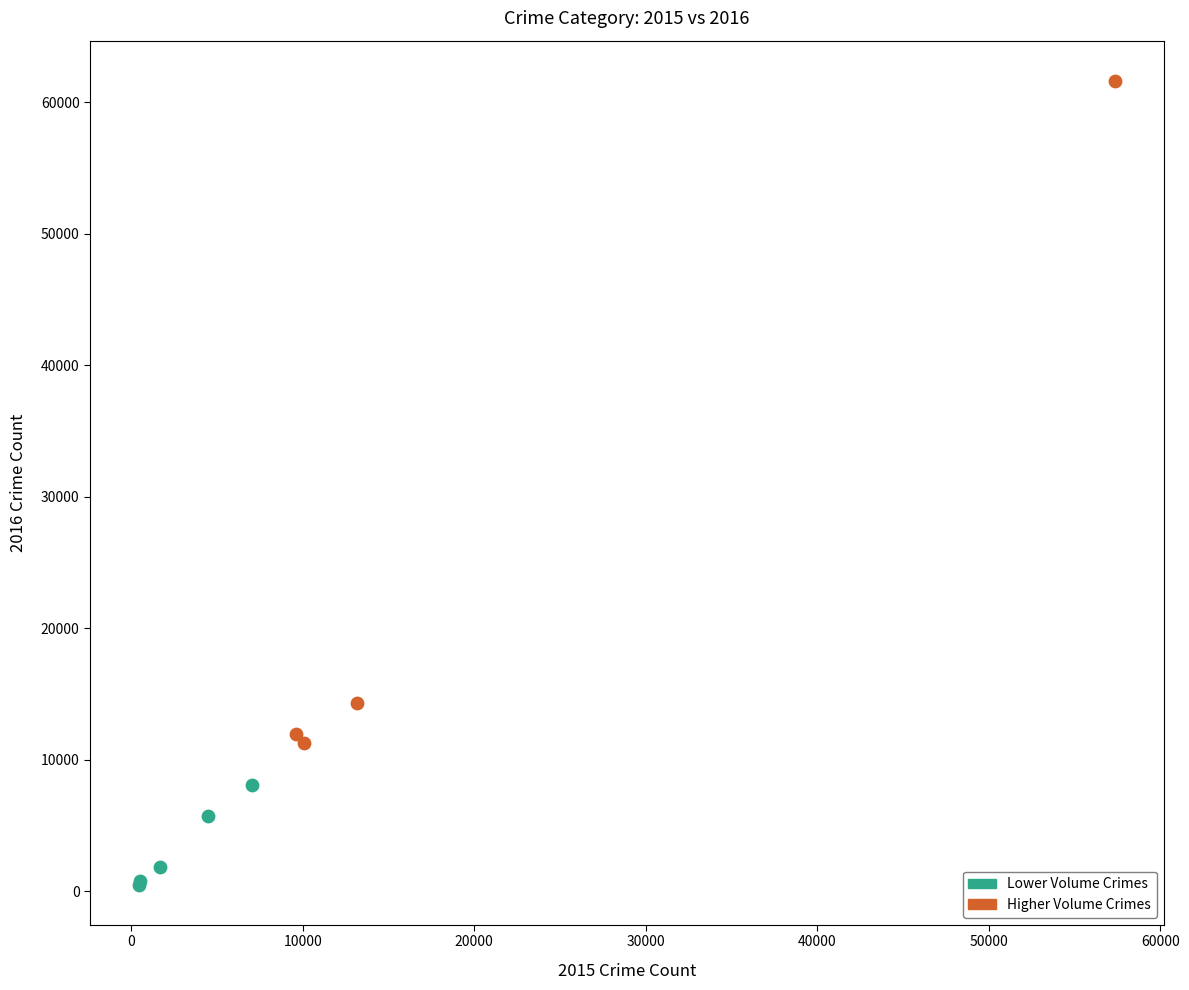

Which series reaches the minimum Y coordinate?

Lower Volume Crimes